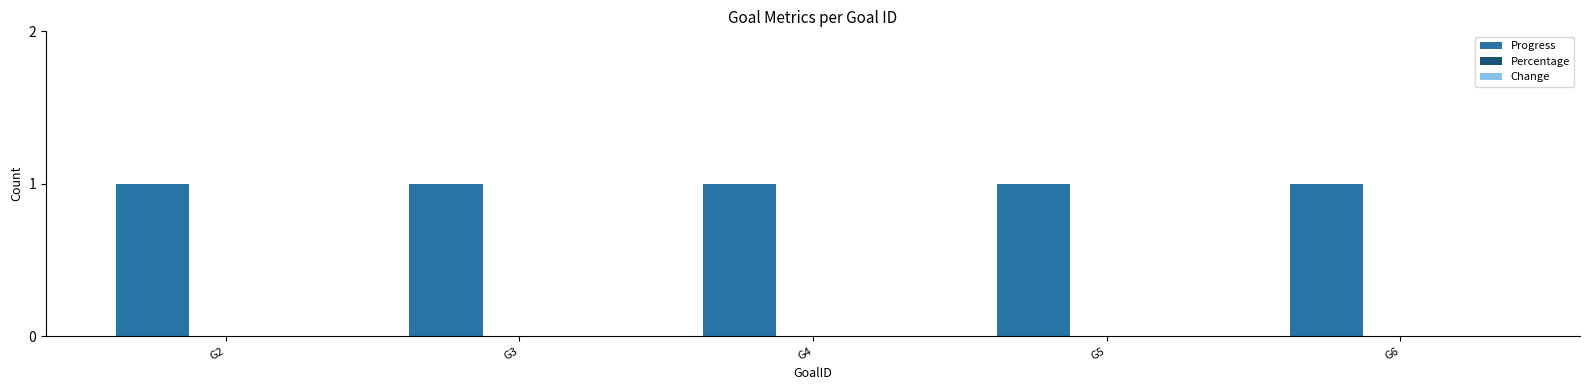

Reading left to right, transcribe all the data shown in this chart.

Progress: G2=1	G3=1	G4=1	G5=1	G6=1
Percentage: G2=0	G3=0	G4=0	G5=0	G6=0
Change: G2=0	G3=0	G4=0	G5=0	G6=0